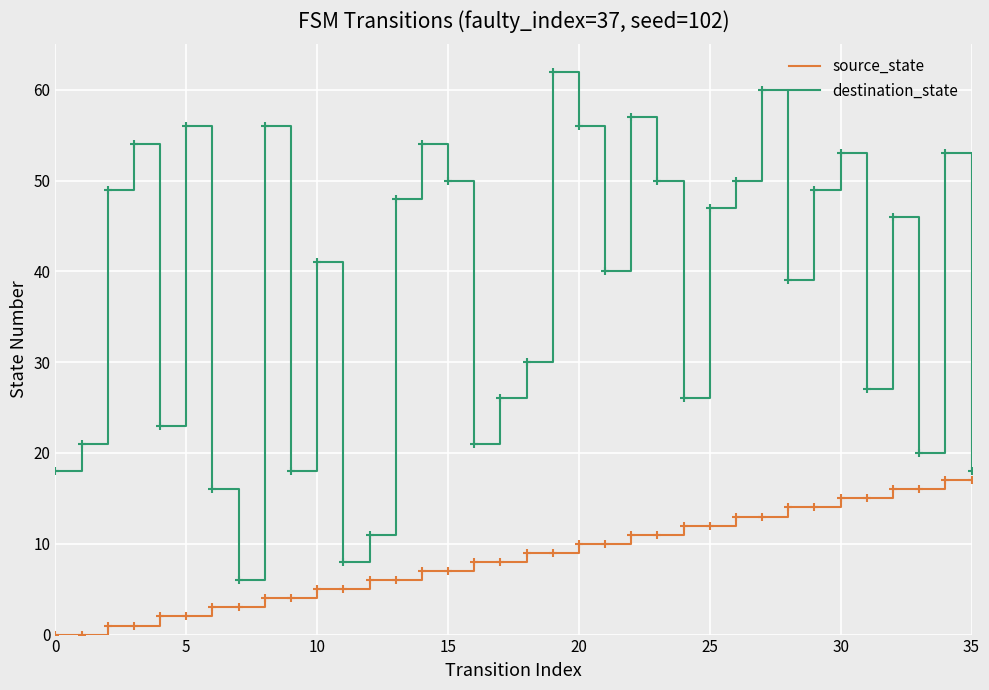

In destination_state, how many points are higher than both neighbors (excluding endpoints)?

11